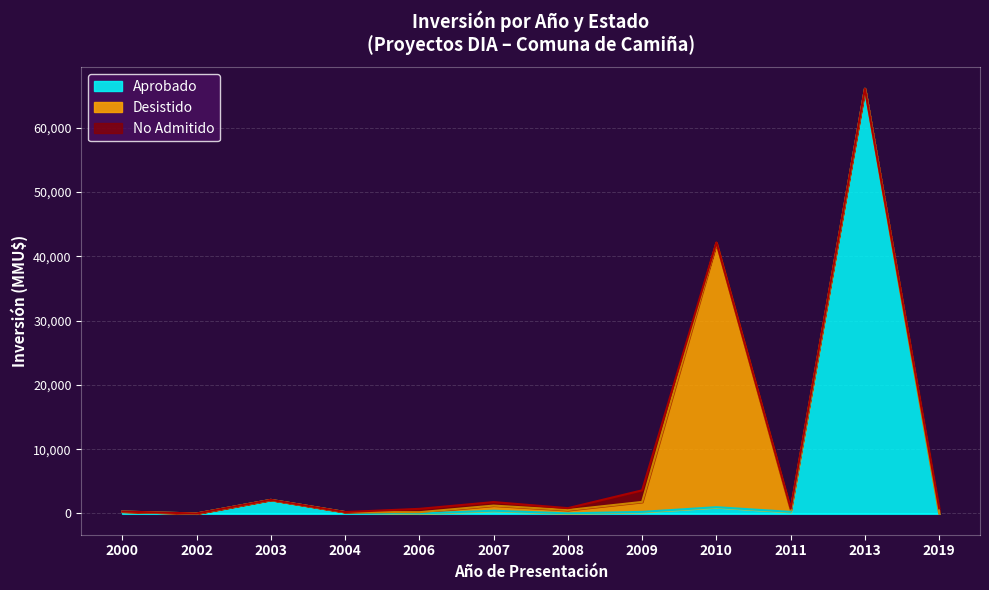

How many data points in Desistido are above 0?

7